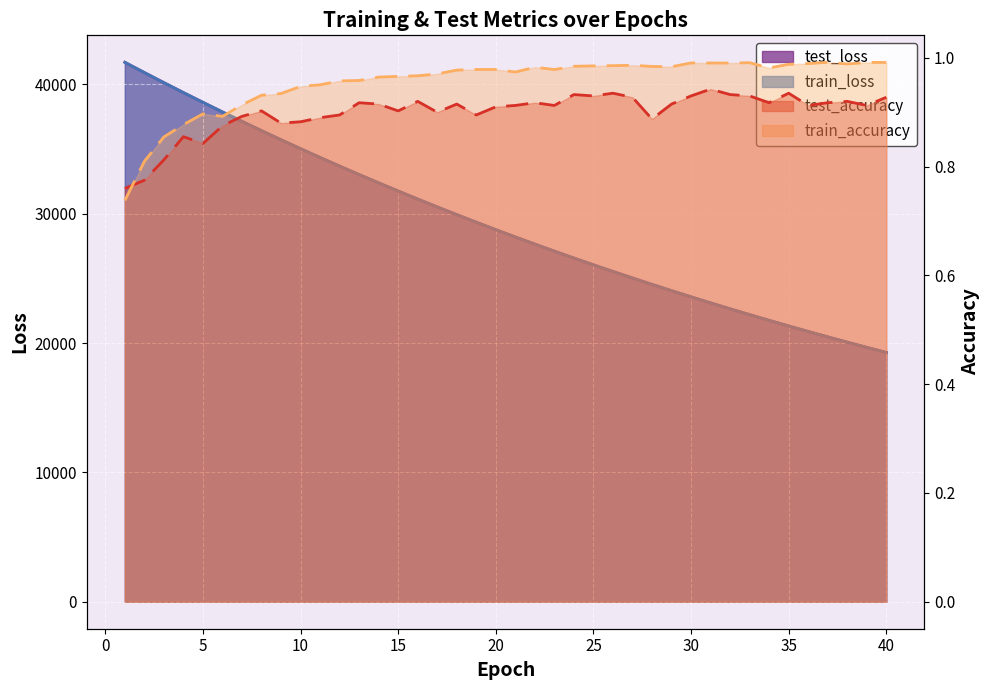

What is the value of the test_accuracy point at the 20th from the left?

0.9